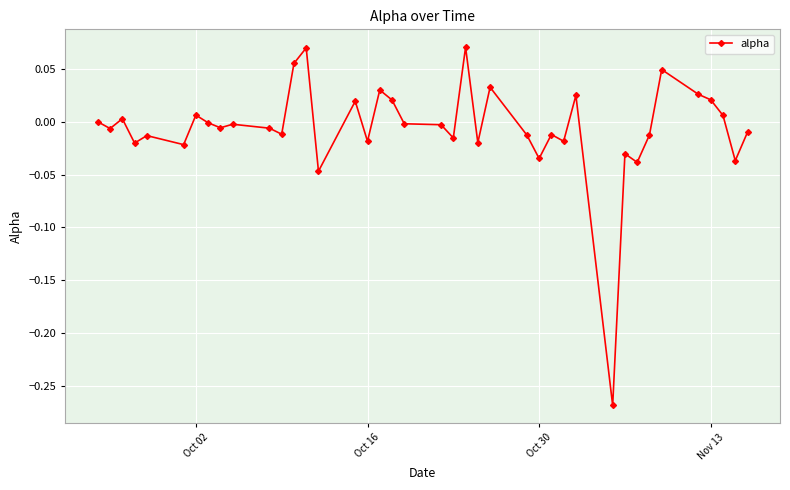

True or false: the data has more than 0 interior local peaks.

True